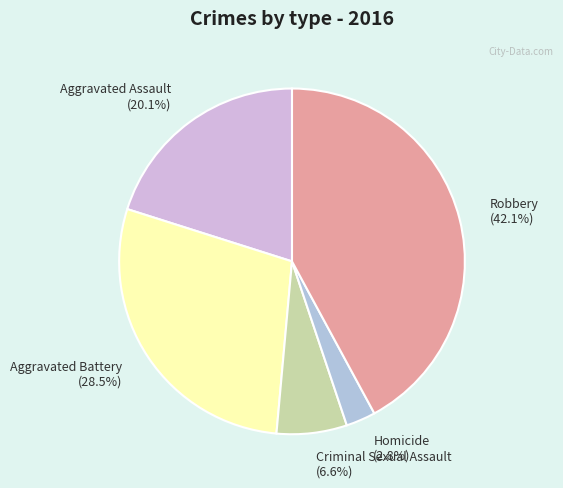

Is there a majority slice in this chart?

No